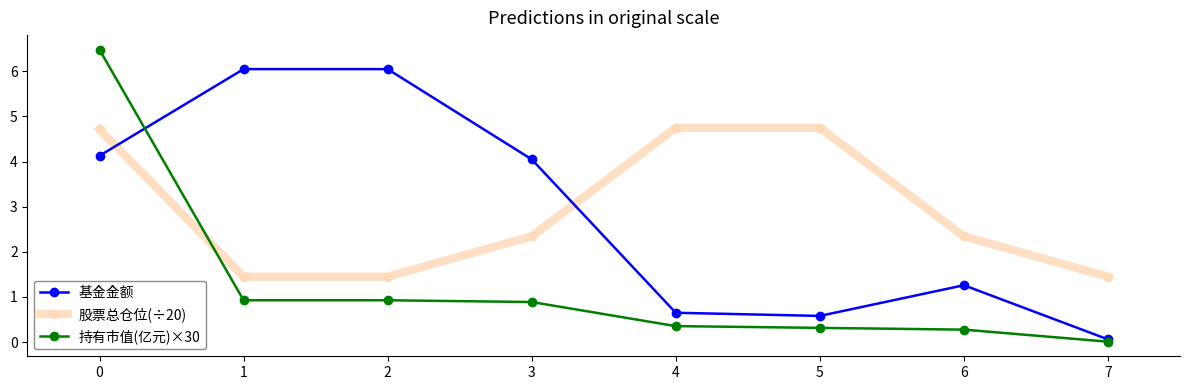

True or false: 股票总仓位(÷20) has a value of 2.3 at 3.

True